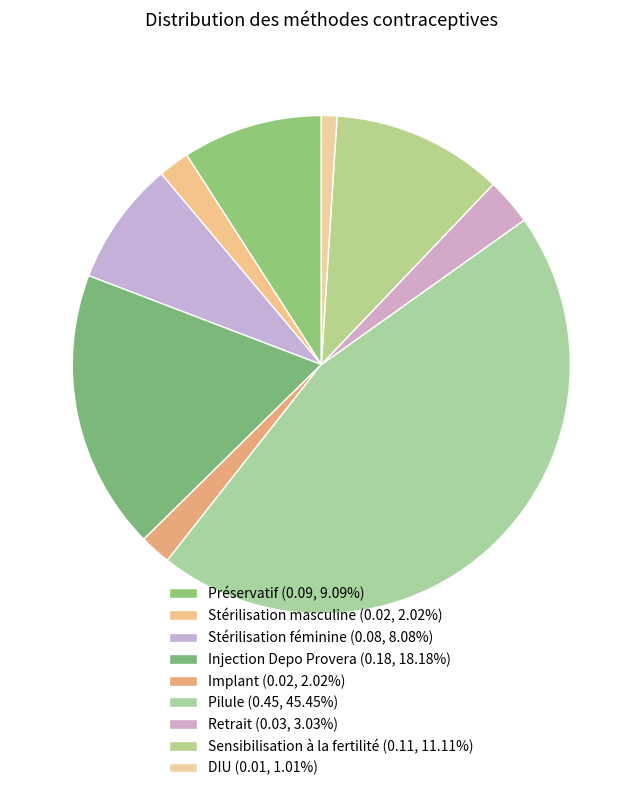

To the nearest percent, what is the combined percentage of Pilule and Implant?

47%